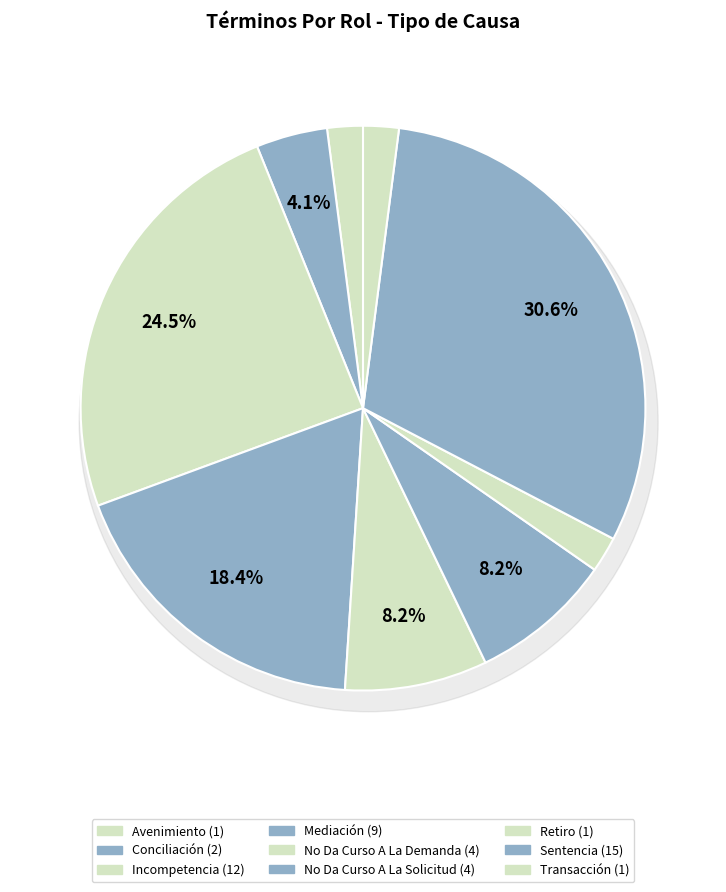

How many segments does this pie chart have?

9